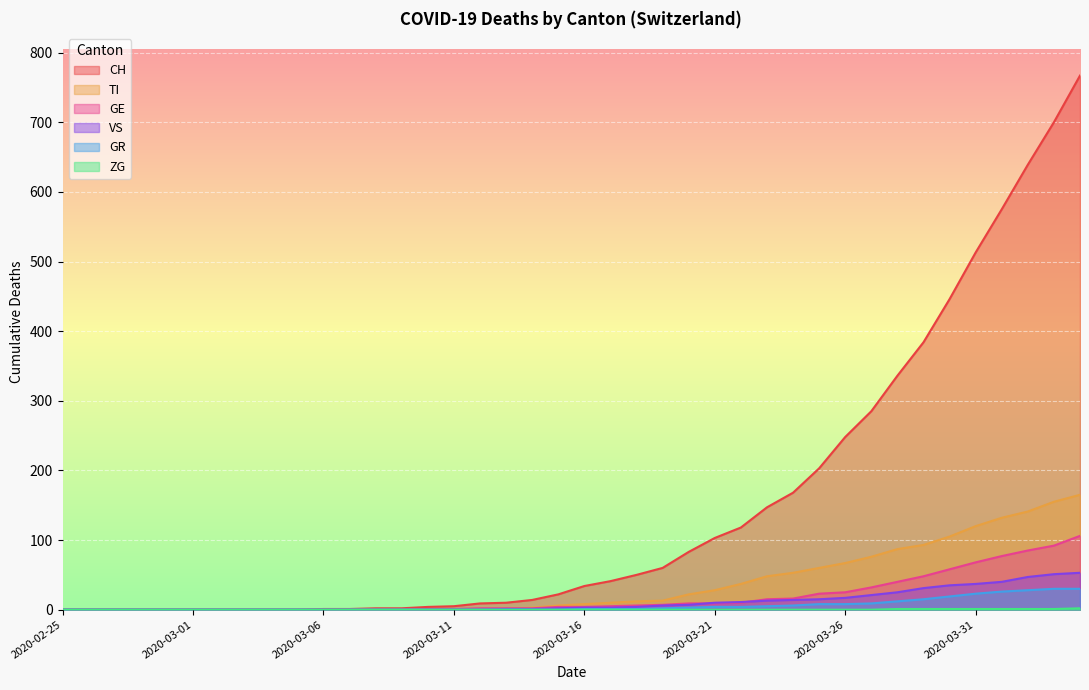

What is the average value of the VS series?

11